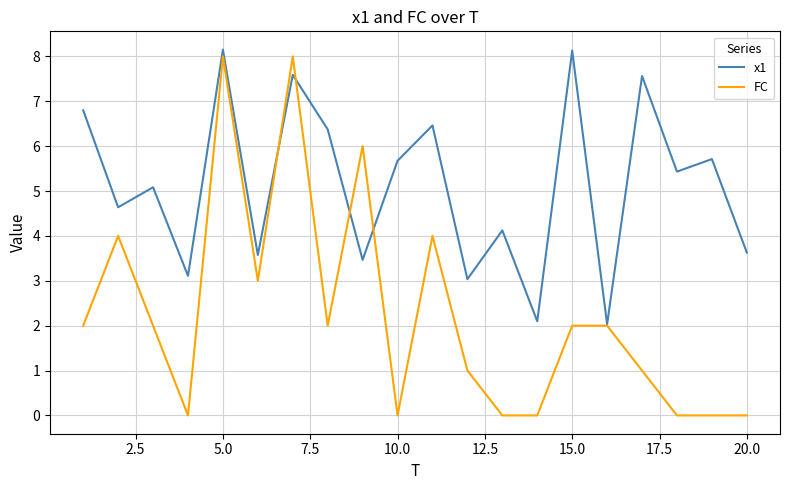

List the series in order of their peak value, highest first.

x1, FC